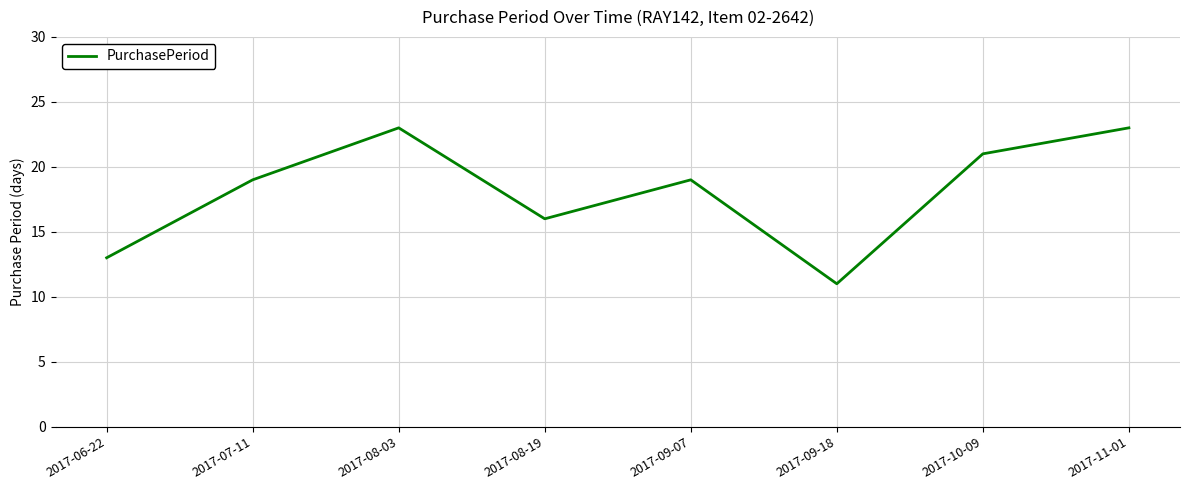

True or false: there are more than 1 points higher than both neighbors.

True